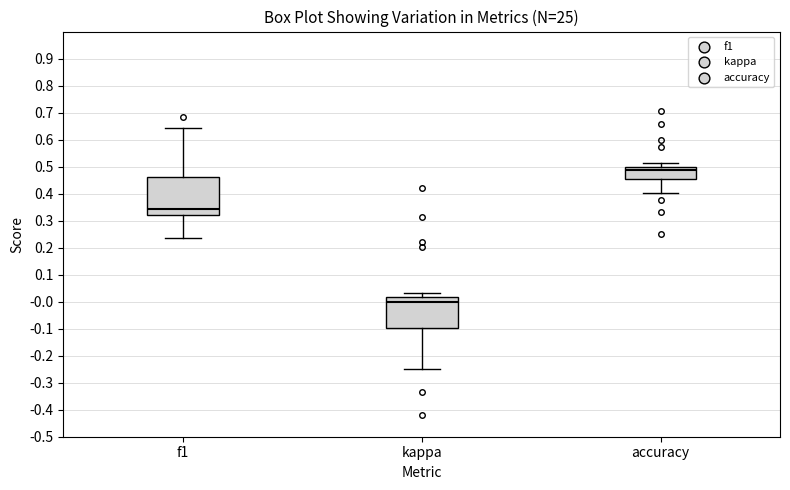

Comparing the boxes themselves (not the whiskers), which one is the tallest?

f1